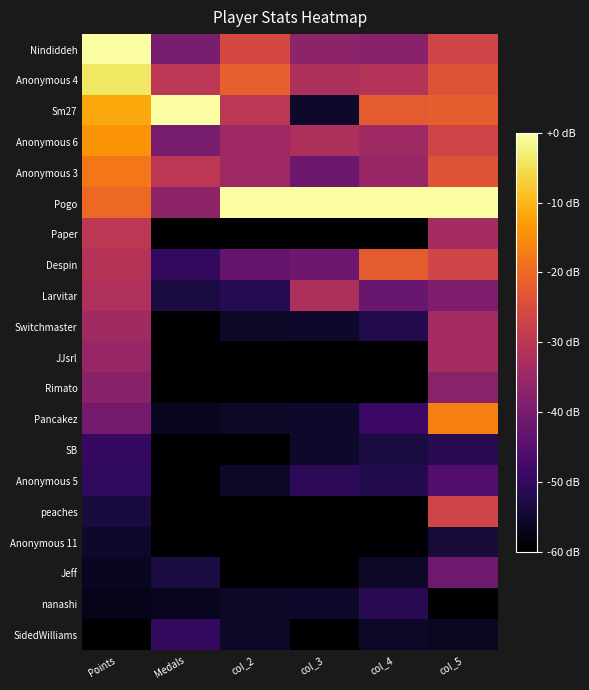

Count the number of data series in this chart.

20